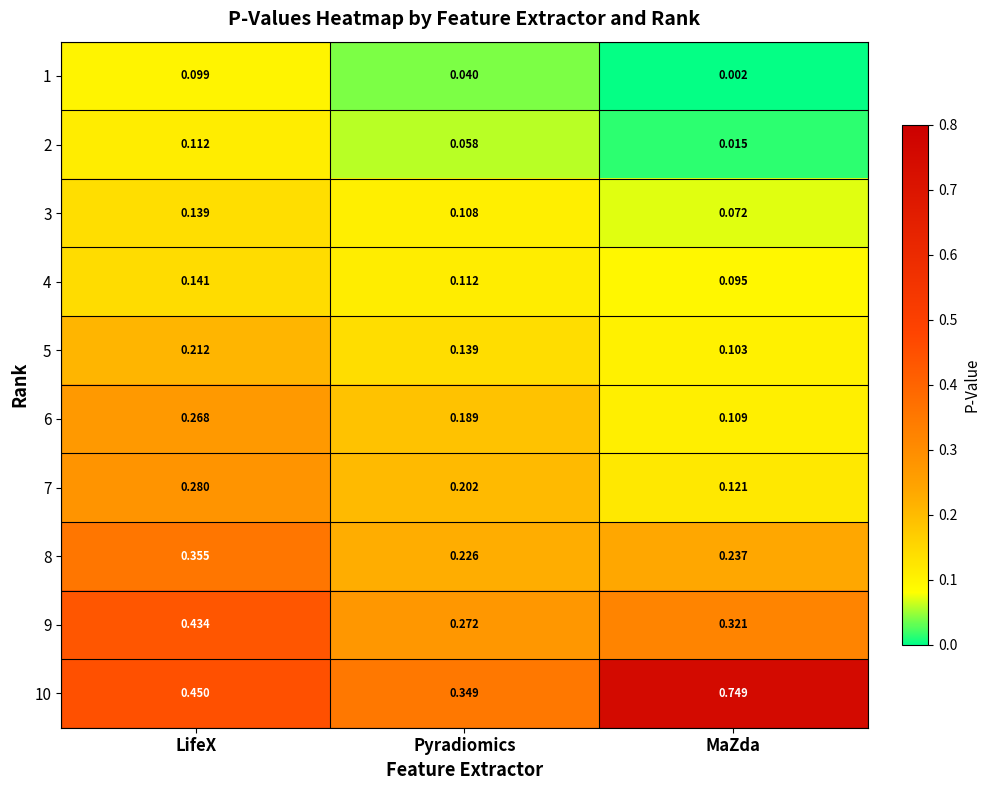

List the labels in order of 8 value, largest first.

LifeX, MaZda, Pyradiomics